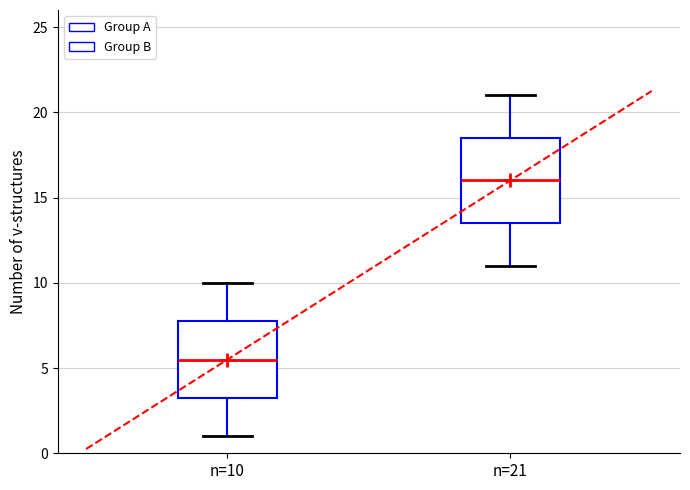

Where does the median line of the box for n=10 sit on the y-axis? The values are not printed on the chart, so give them approximately, as read against the axis.

5.5